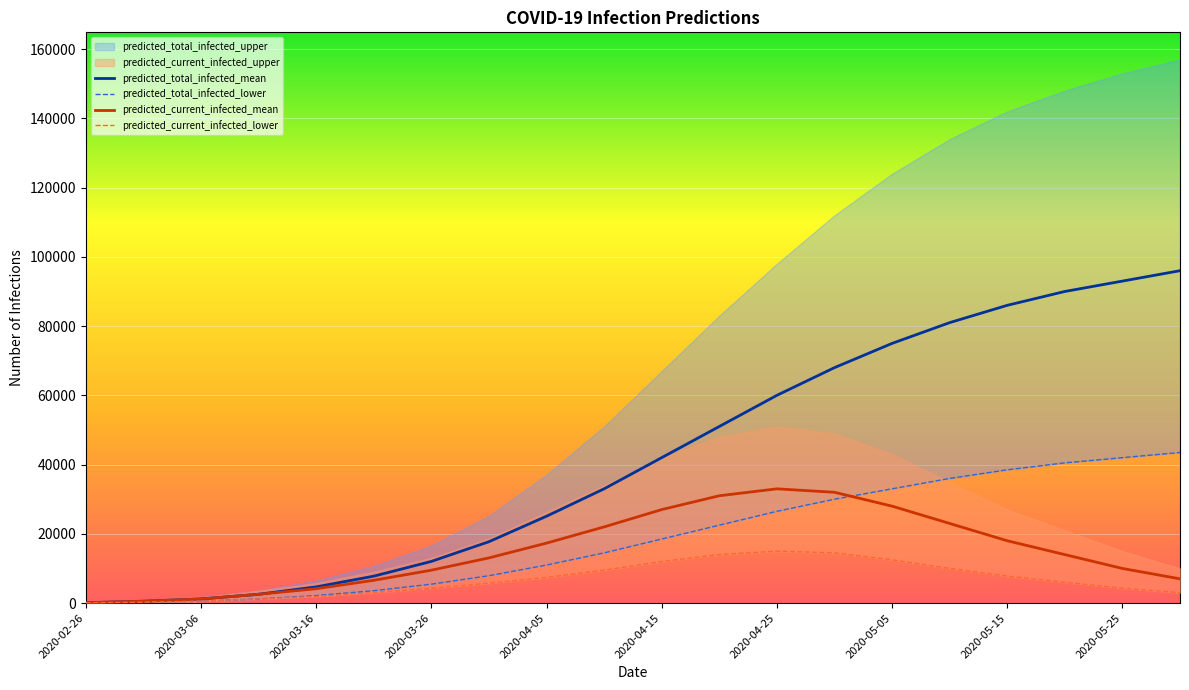

What is the difference between the second highest and second lowest values in the predicted_current_infected_mean series?

31469